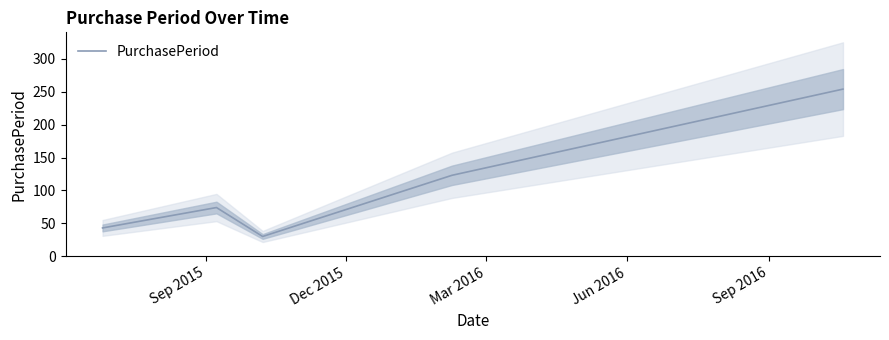

What is the lowest value of the PurchasePeriod series?

30